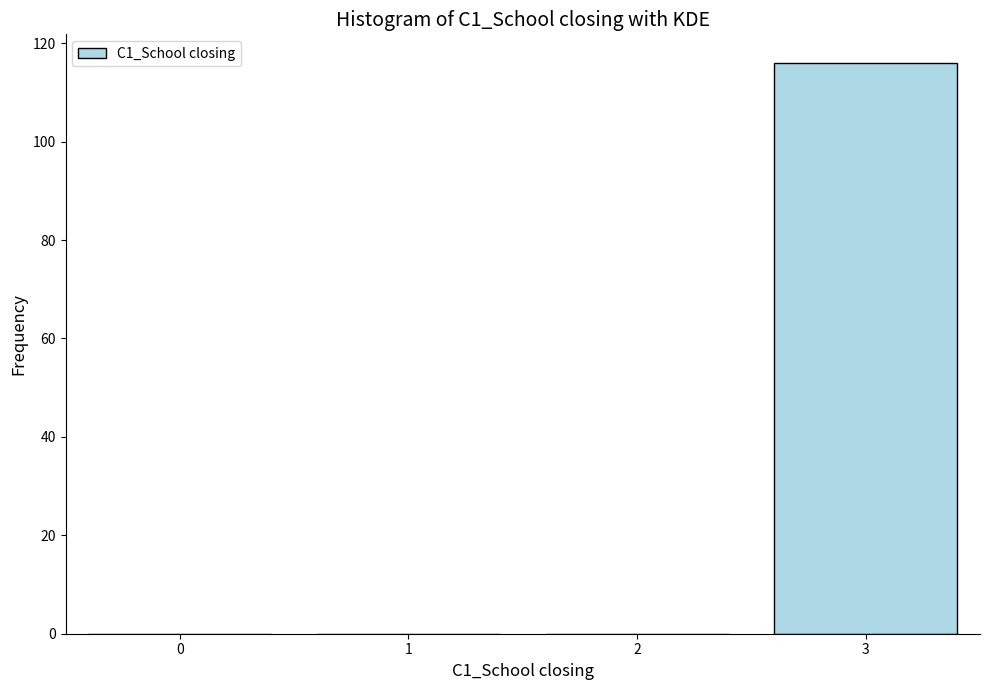

Reading right to left, list all the values displayed in this chart.

3=116	2=0	1=0	0=0